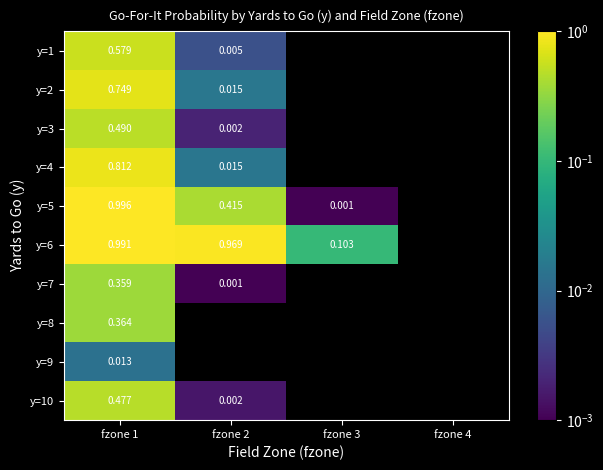

Is the value of y=3 at fzone 2 greater than the value of y=1 at fzone 1?

No